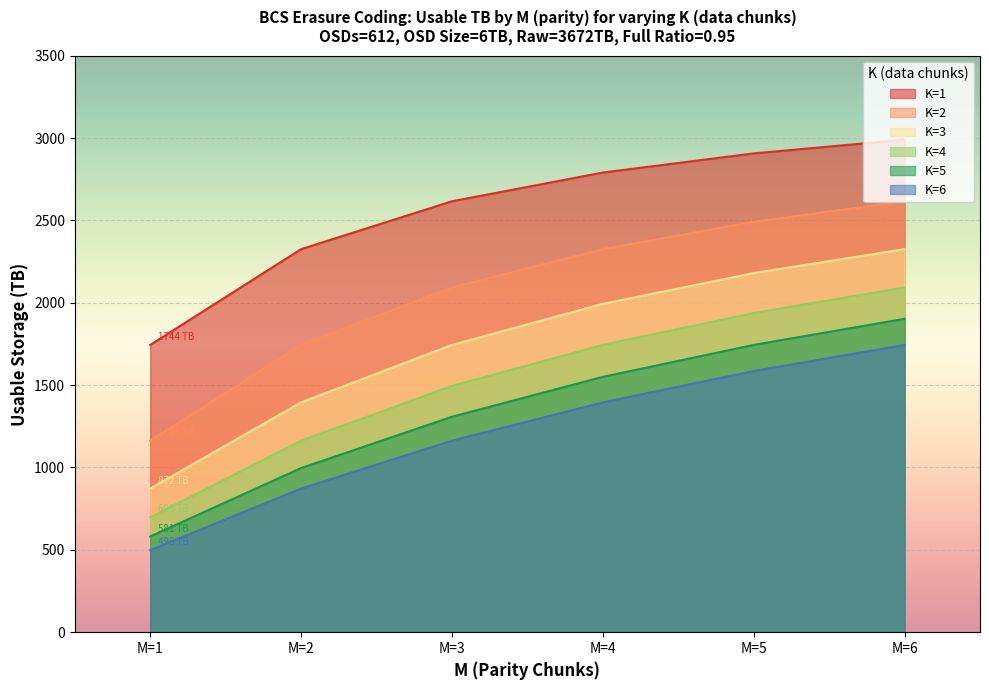

True or false: K=2 and K=1 cross at least once.

False